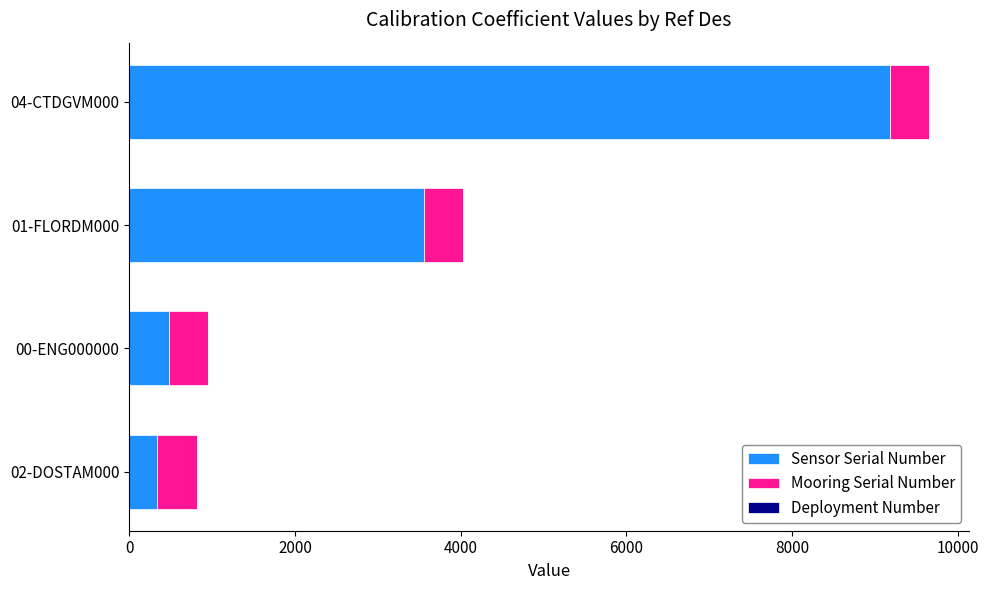

Where is Sensor Serial Number nearest to the value 4756?

01-FLORDM000